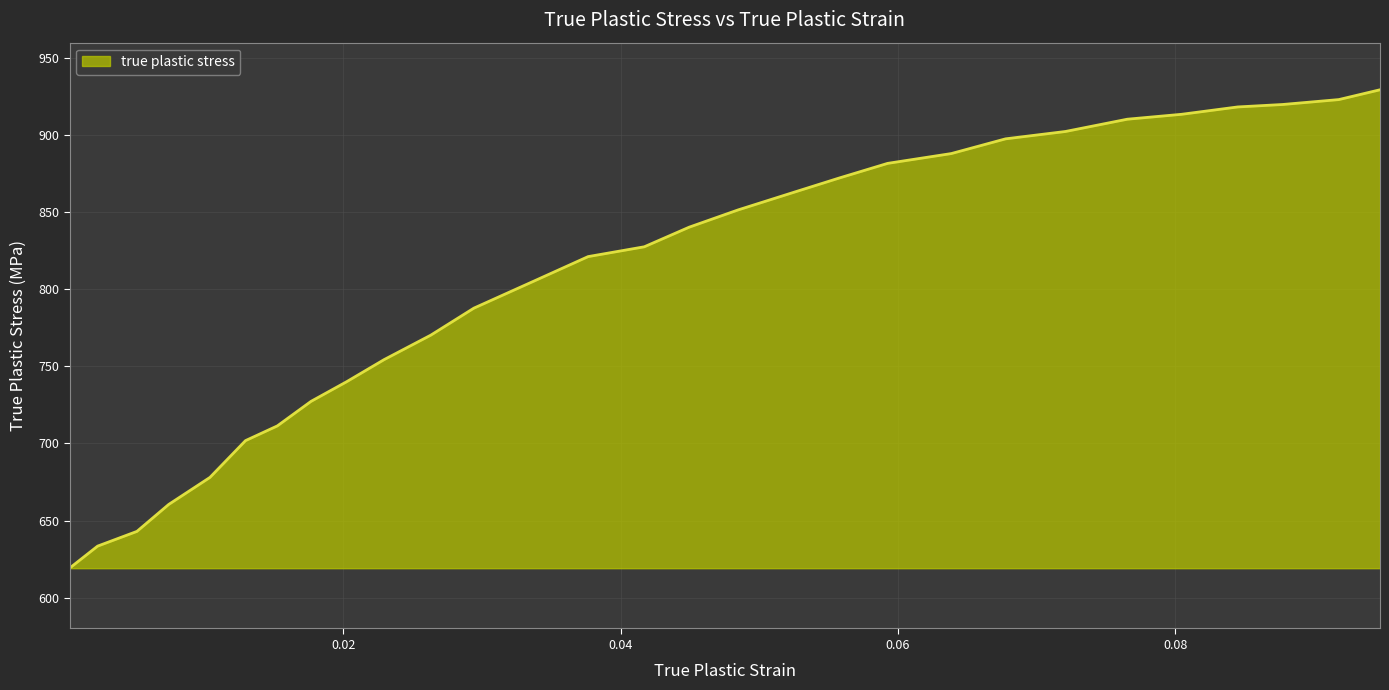

Does the chart display data point markers on the line(s)?

No